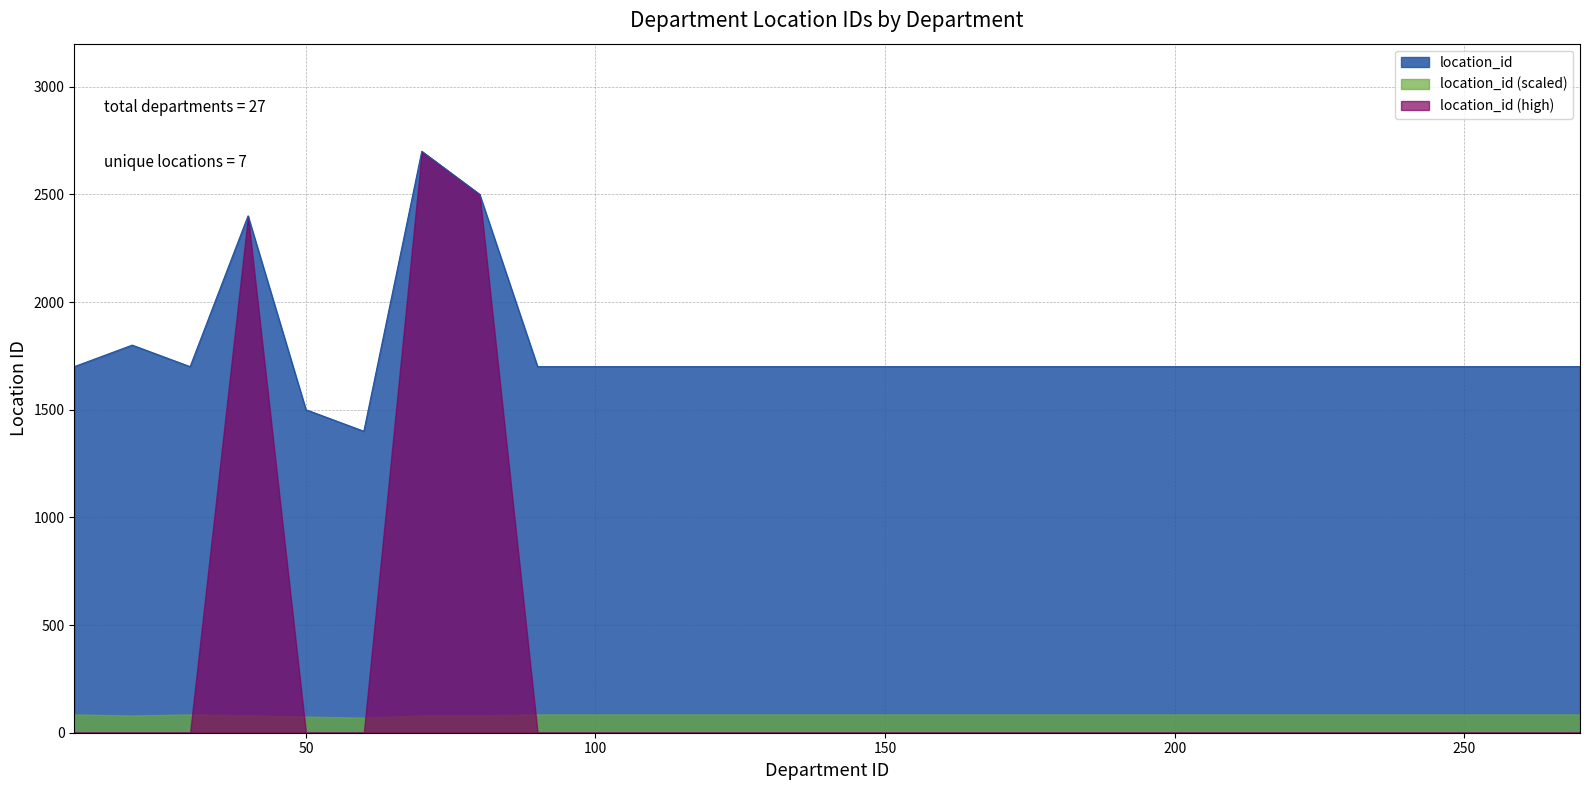

List the labels in order of value, smallest first.

60, 50, 10, 30, 90, 100, 110, 120, 130, 140, 150, 160, 170, 180, 190, 200, 210, 220, 230, 240, 250, 260, 270, 20, 40, 80, 70